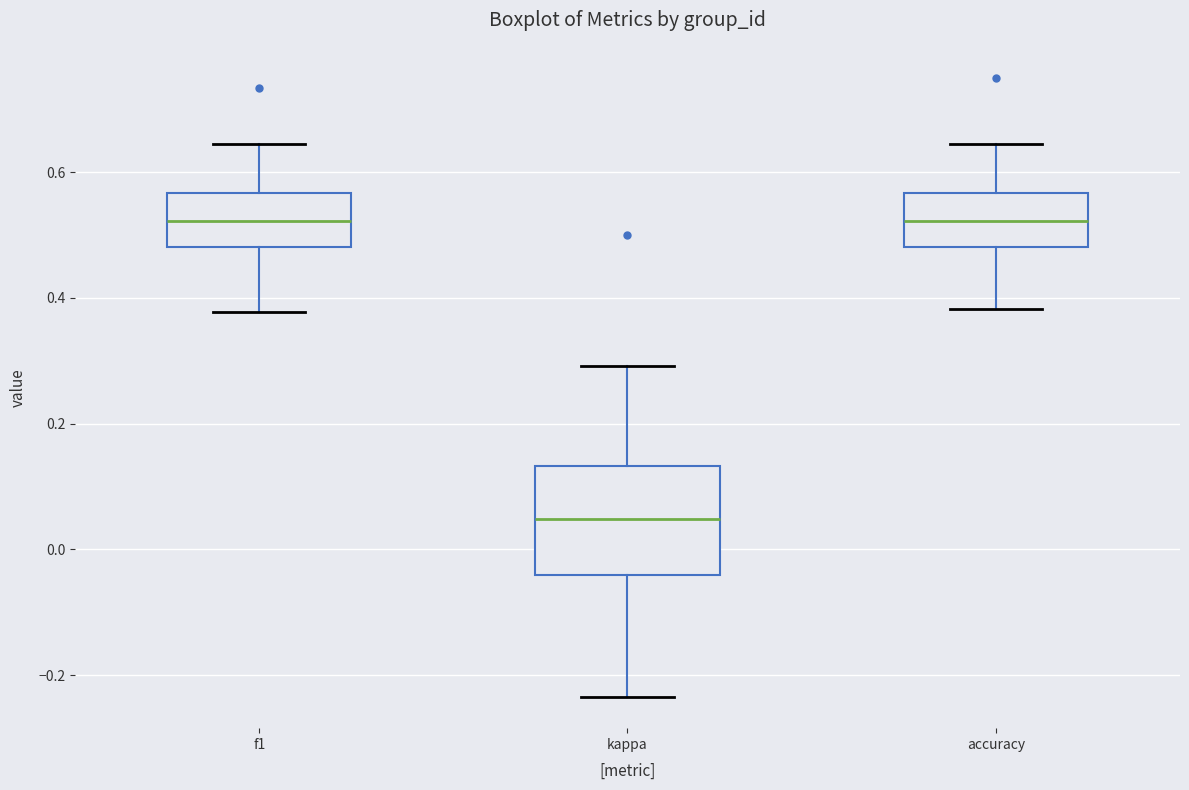

Comparing the boxes themselves (not the whiskers), which one is the tallest?

kappa